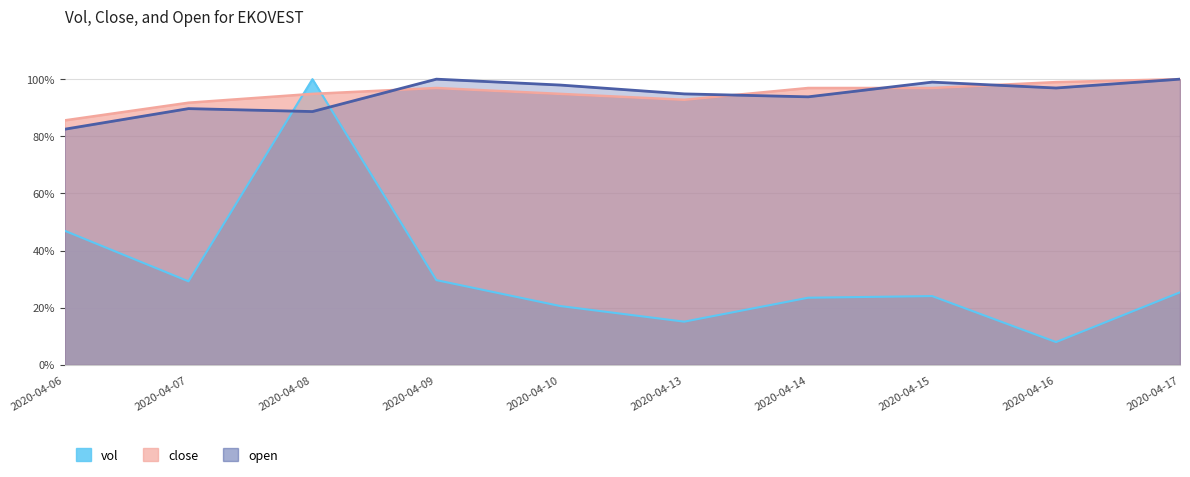

Where is open nearest to the value 0?

2020-04-06